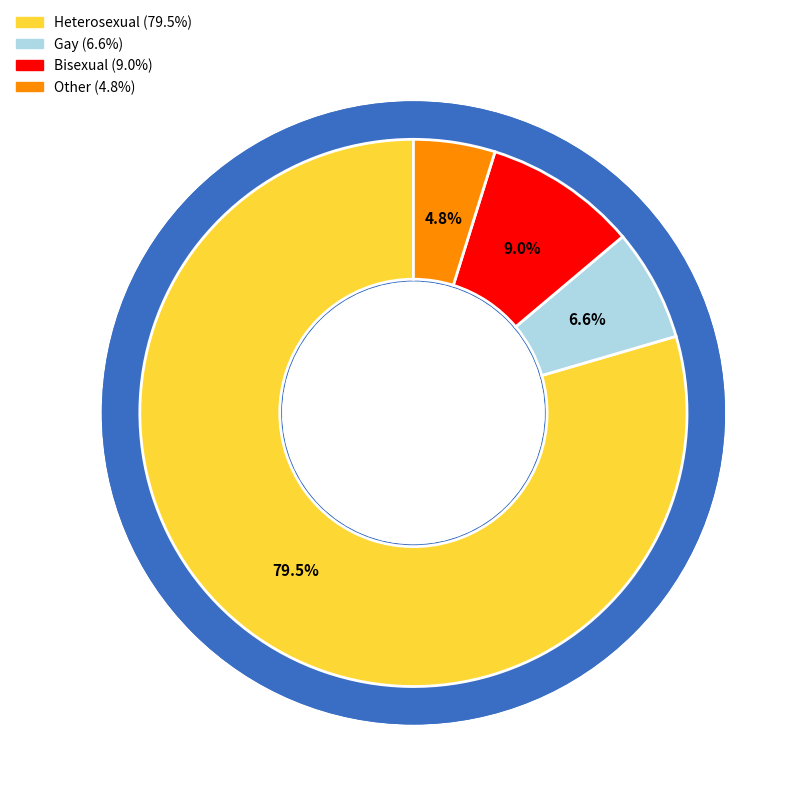

Which slice is the largest?

Heterosexual